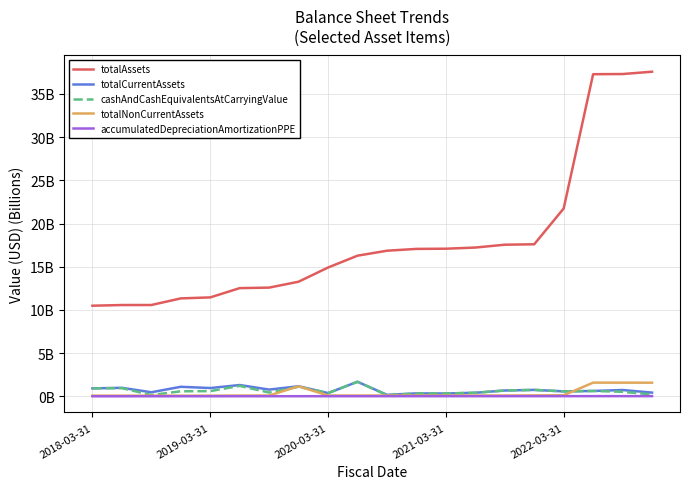

At how many categories does at least one series exceed 34?

3